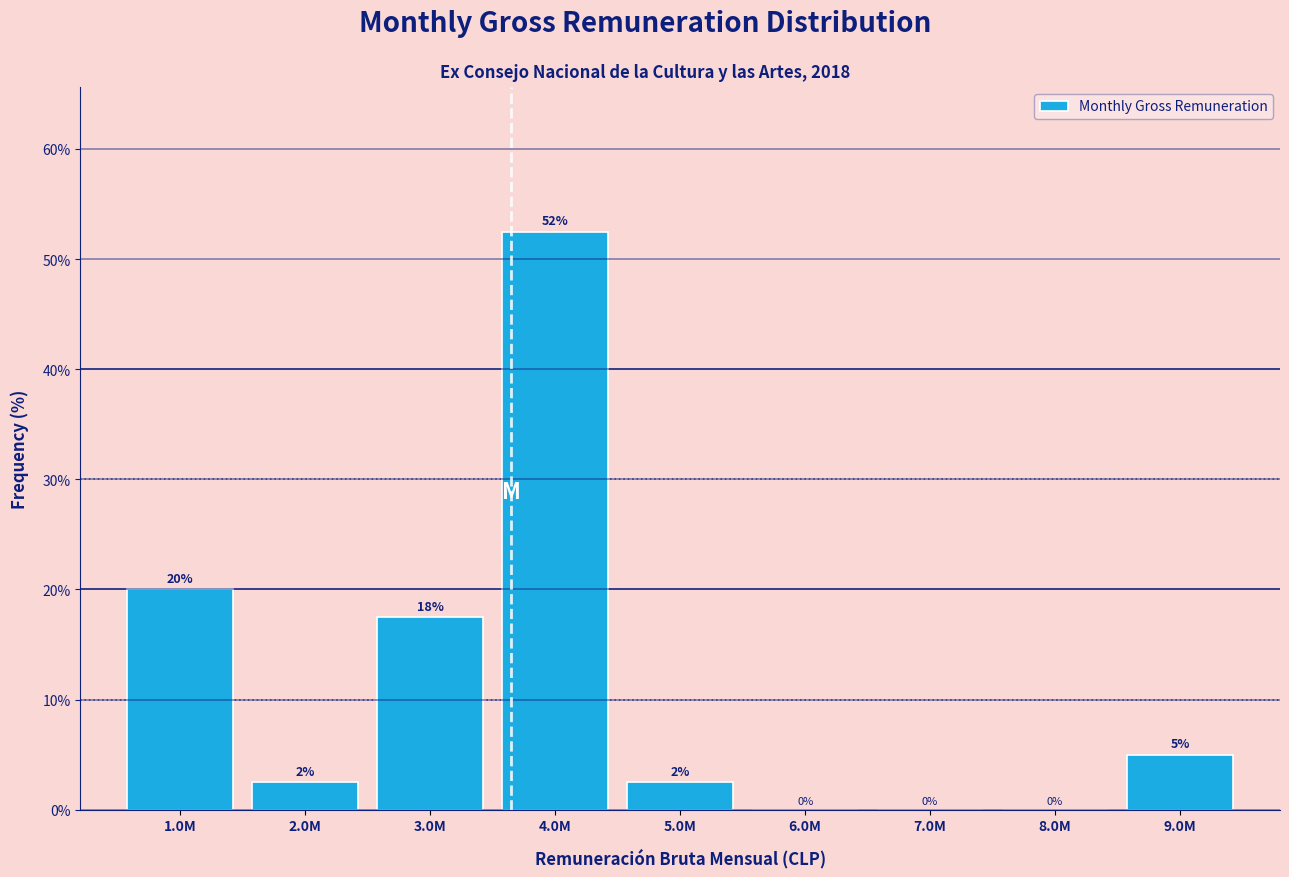

Between 1.0M and 7.0M, which is larger?

1.0M